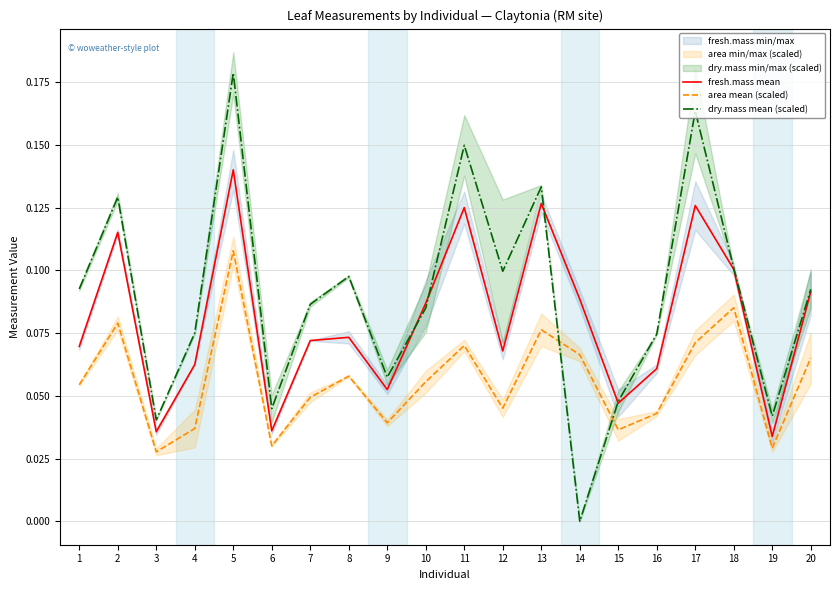

Rank the series by their maximum value, from highest to lowest.

dry.mass mean (scaled), fresh.mass mean, area mean (scaled)